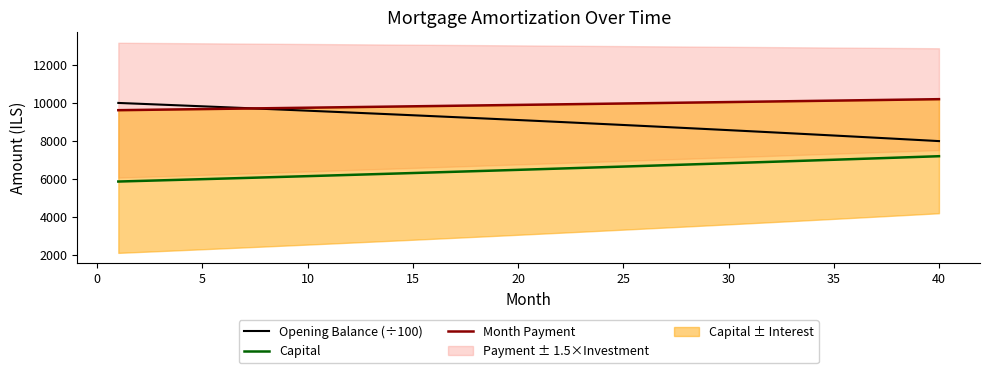

What is the value of the Capital point at the 4th from the left?

5970.7